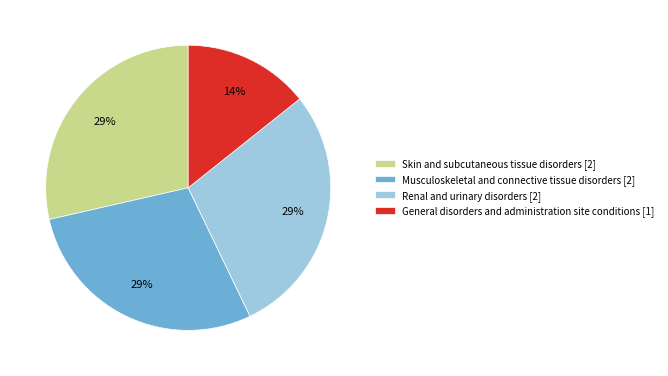

How many segments does this pie chart have?

4